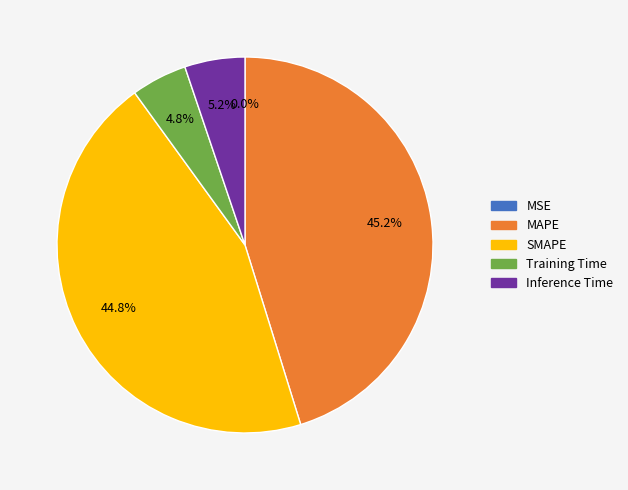

What percentage do MAPE and Training Time together represent?

50.0%